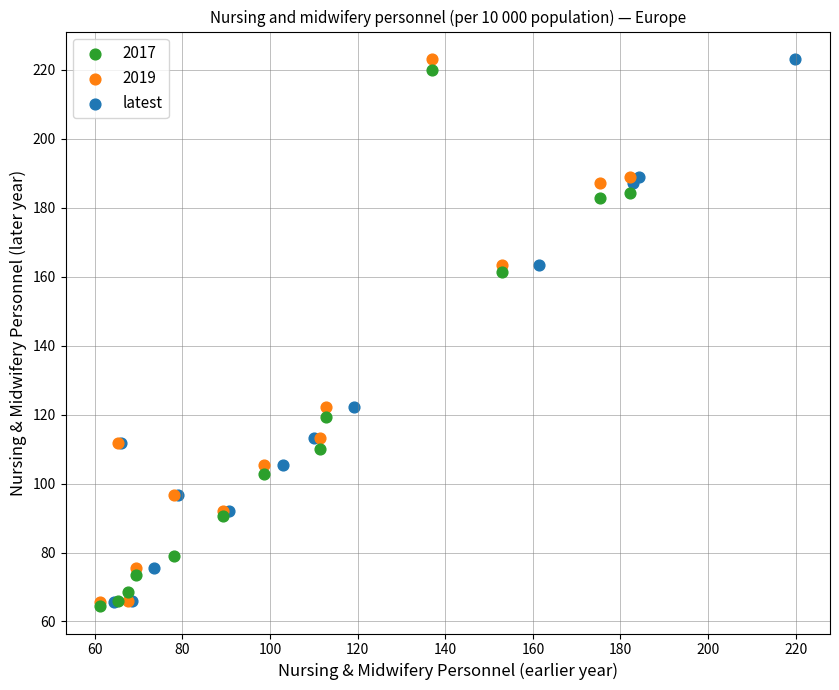

What are all the series names shown in the legend?

2017, 2019, latest